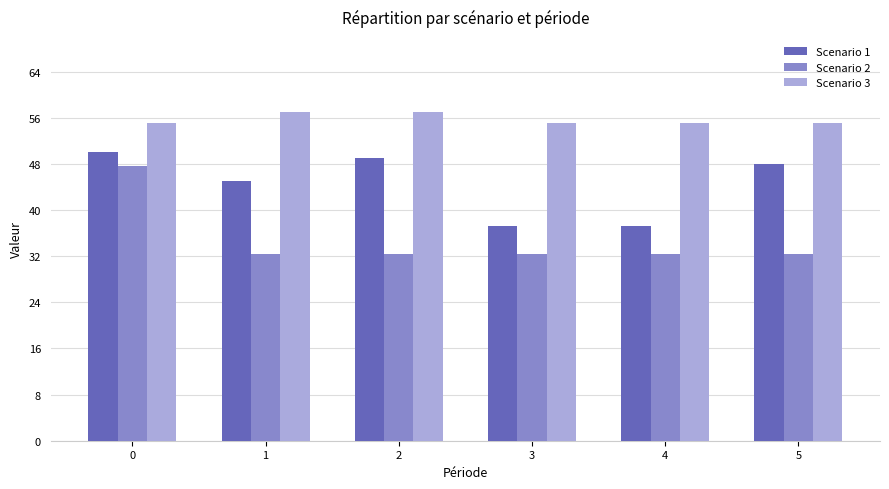

Reading left to right, what are all the values shown in this chart?

Scenario 1: 0=50.0	1=45.0	2=49.0	3=37.3	4=37.3	5=48.0
Scenario 2: 0=47.7	1=32.4	2=32.4	3=32.4	4=32.4	5=32.4
Scenario 3: 0=55.0	1=57.0	2=57.0	3=55.0	4=55.0	5=55.0